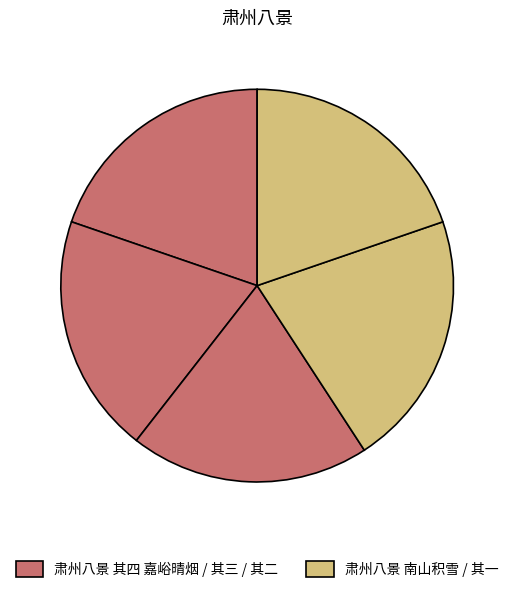

To the nearest percent, what is the difference between the largest and smallest slice percentages?

1%